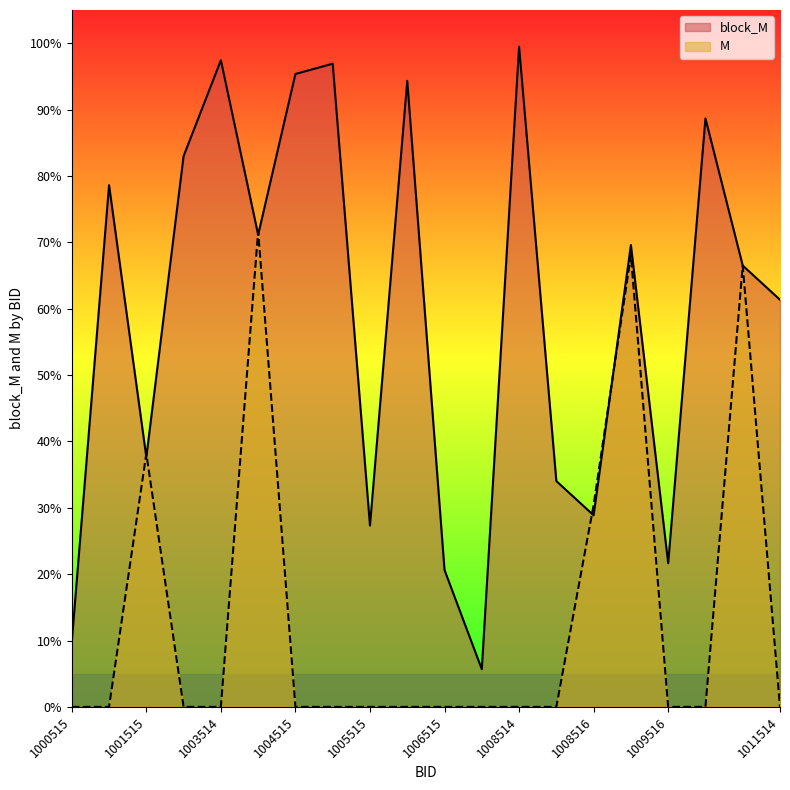

At which category is the sum across all series the highest?

1003515